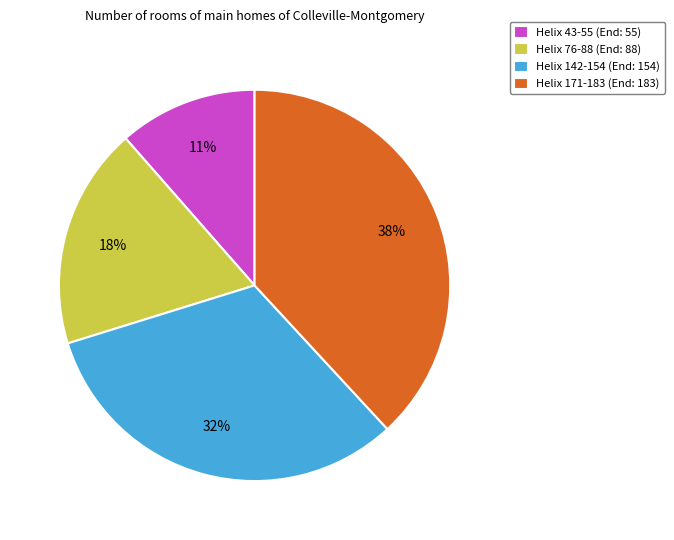

To the nearest percent, what is the average slice percentage?

25%